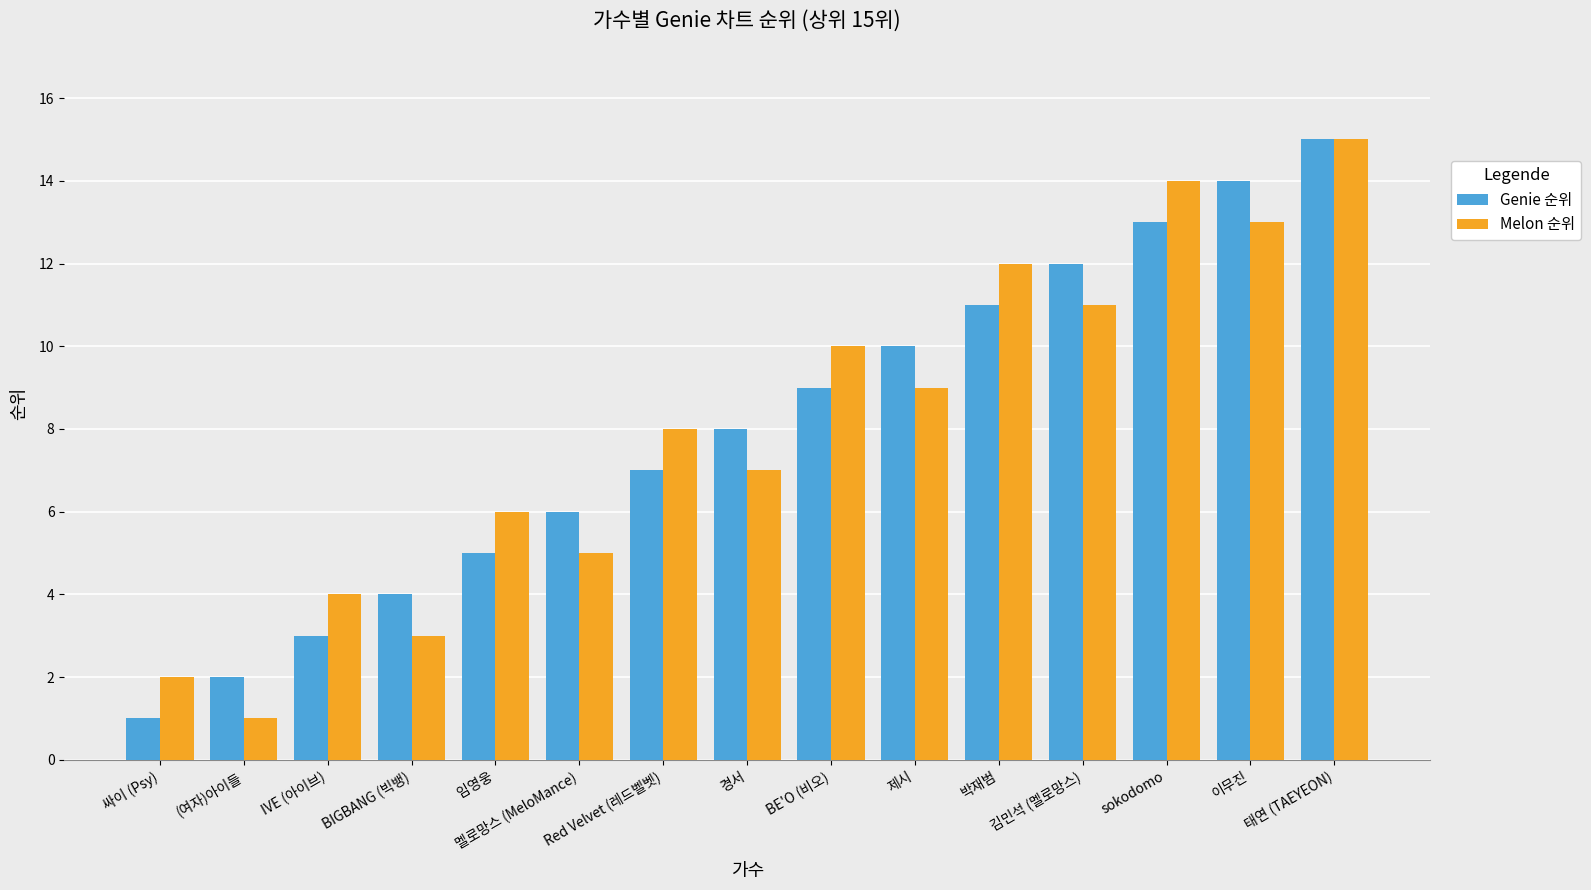

What is the approximate value of Melon 순위 at 박재범, to the nearest 5?

10